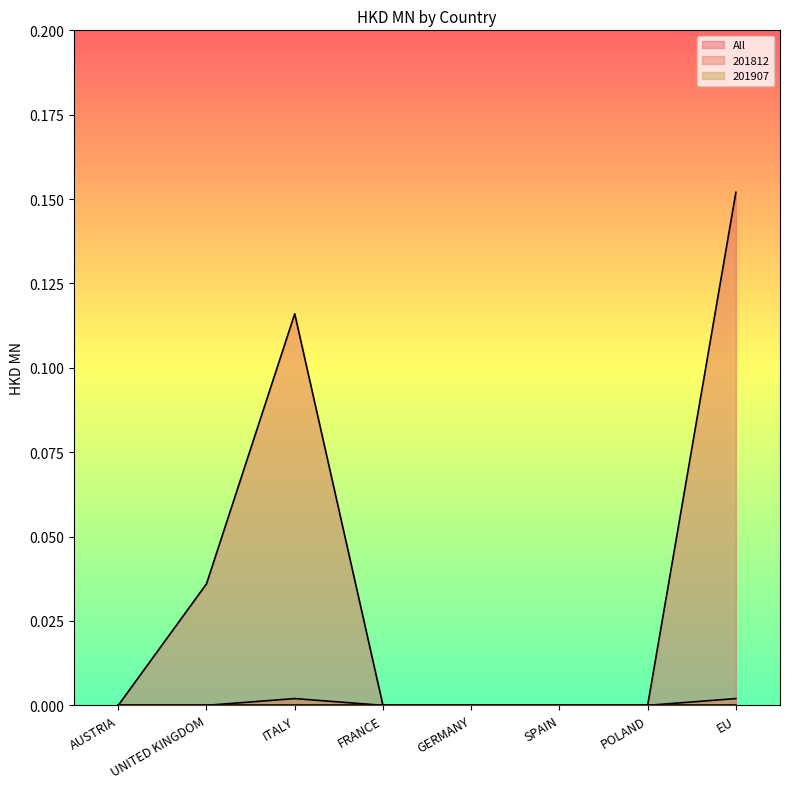

Where is the first local maximum for All?

ITALY